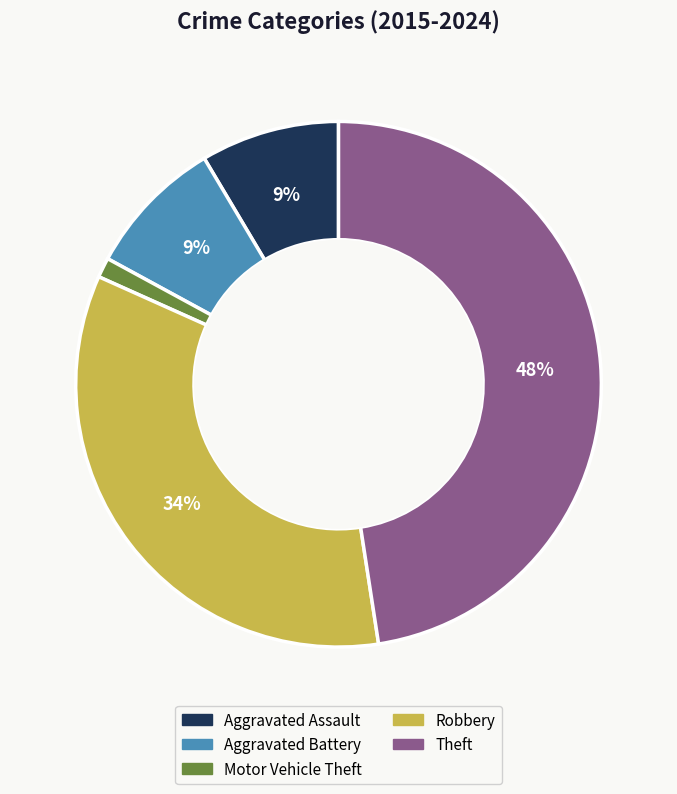

Is there a majority slice in this chart?

No